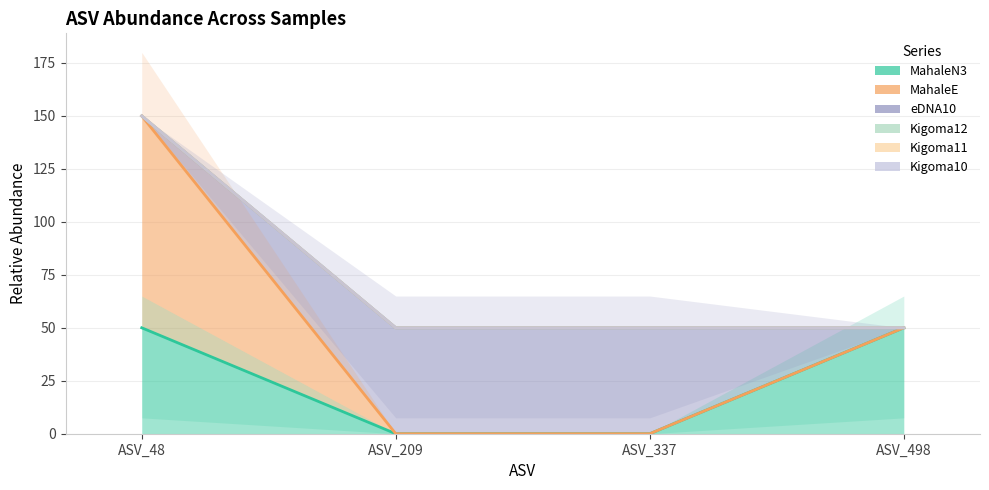

Between ASV_337 and ASV_48, which is larger?

ASV_48